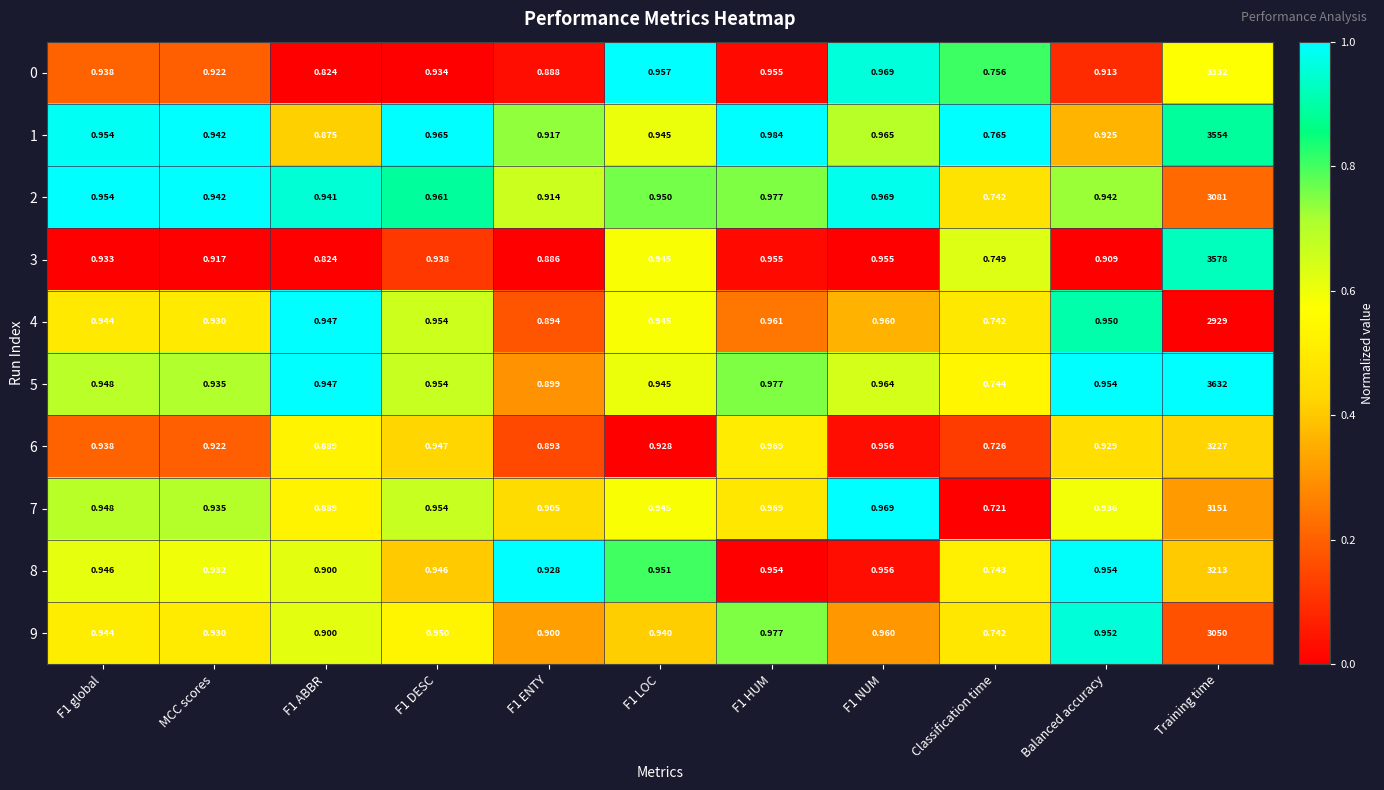

Which series changed the most between Classification time and Training time?

5